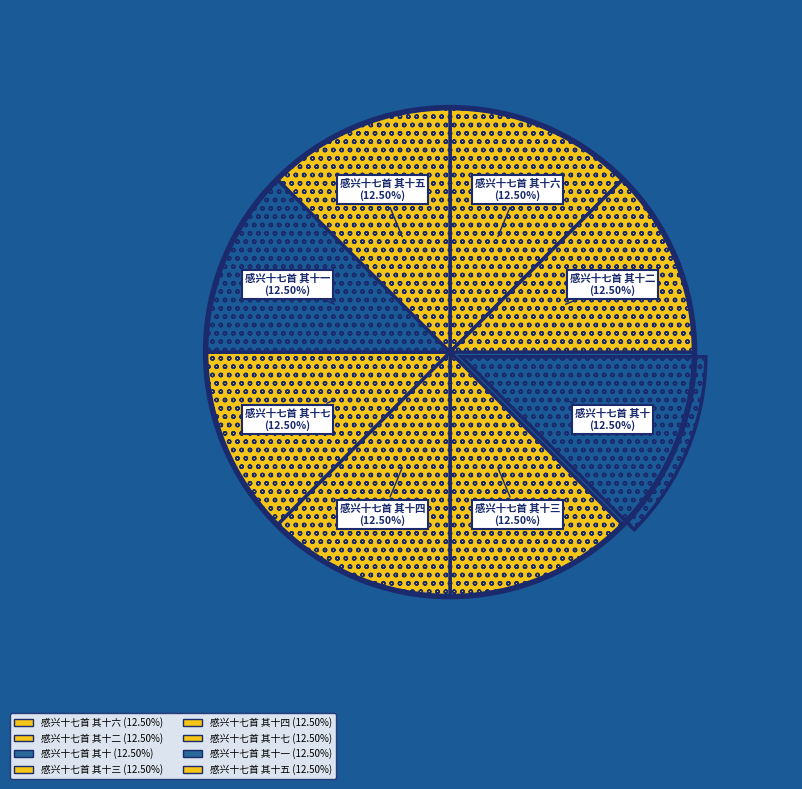

How many segments does this pie chart have?

8